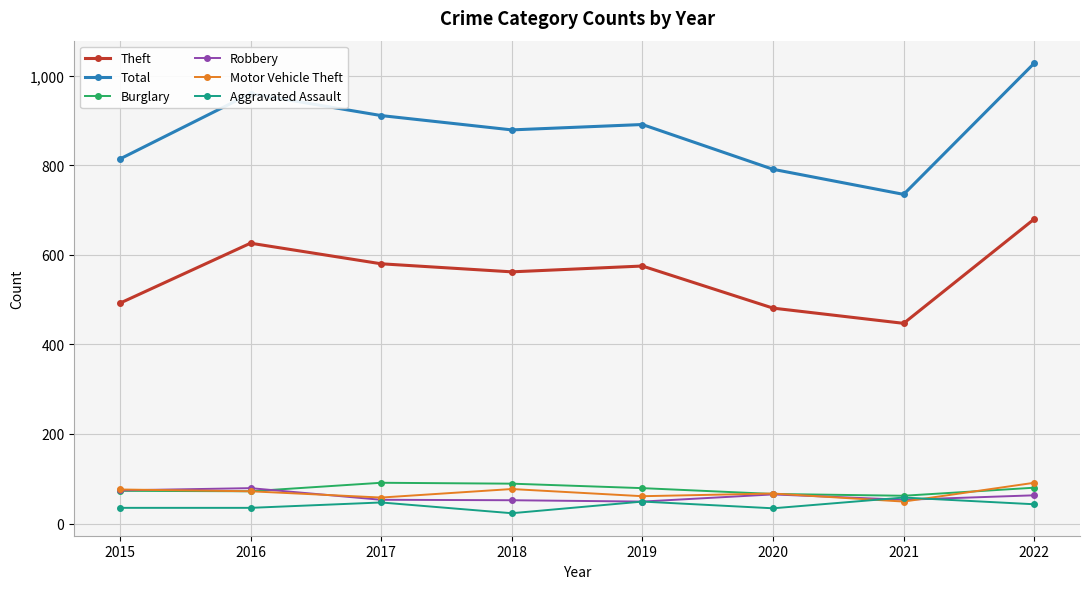

What is the lowest value of the Robbery series?

49